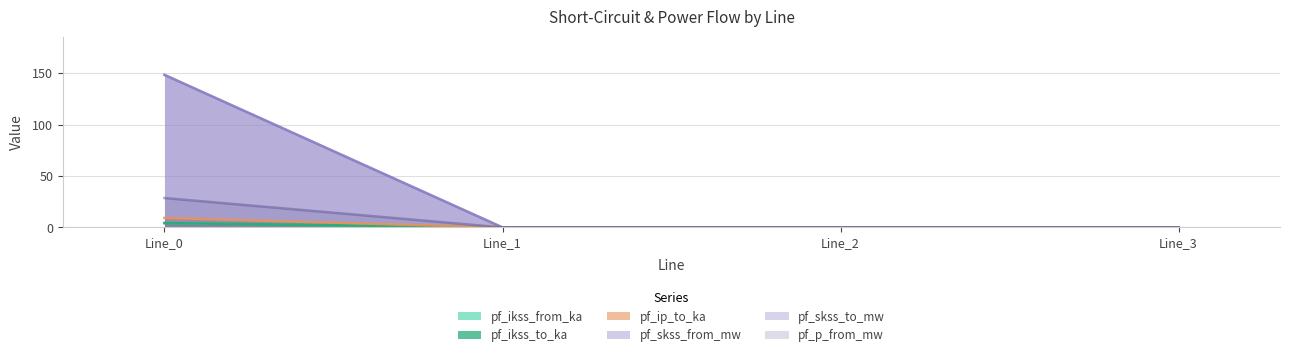

True or false: pf_ikss_from_ka and pf_p_from_mw intersect in this chart.

False